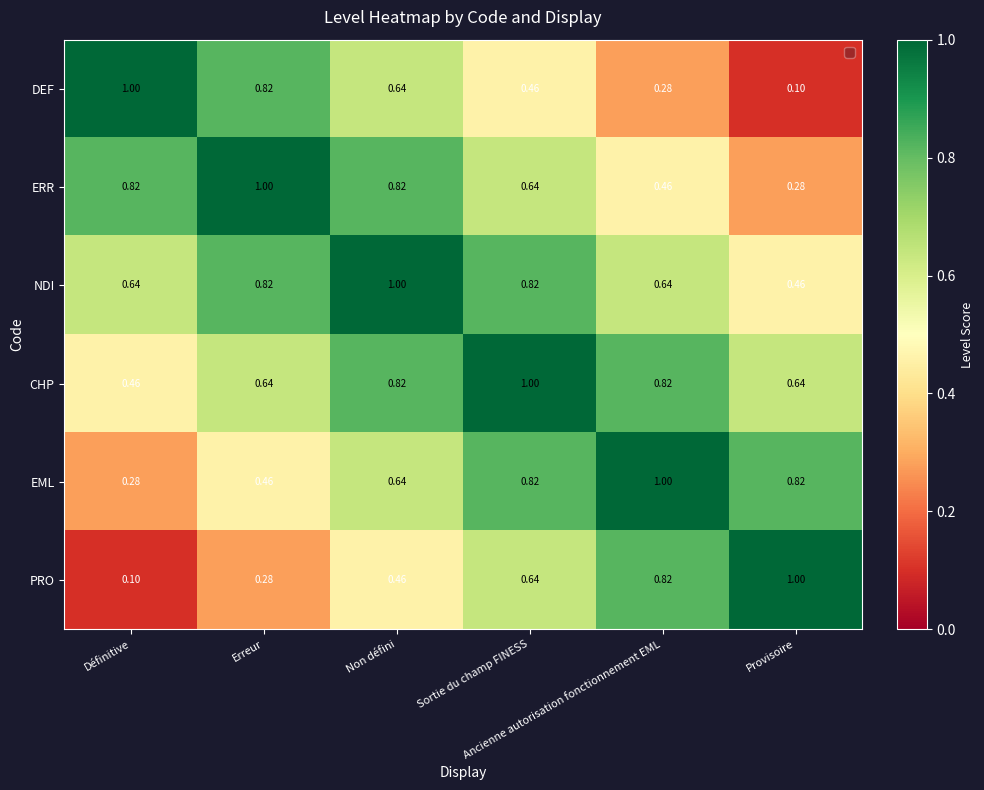

Count the number of data series in this chart.

6